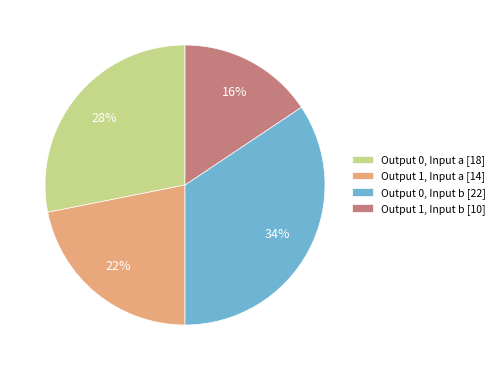

What is the smallest slice in the pie chart?

Output 1, Input b [10]